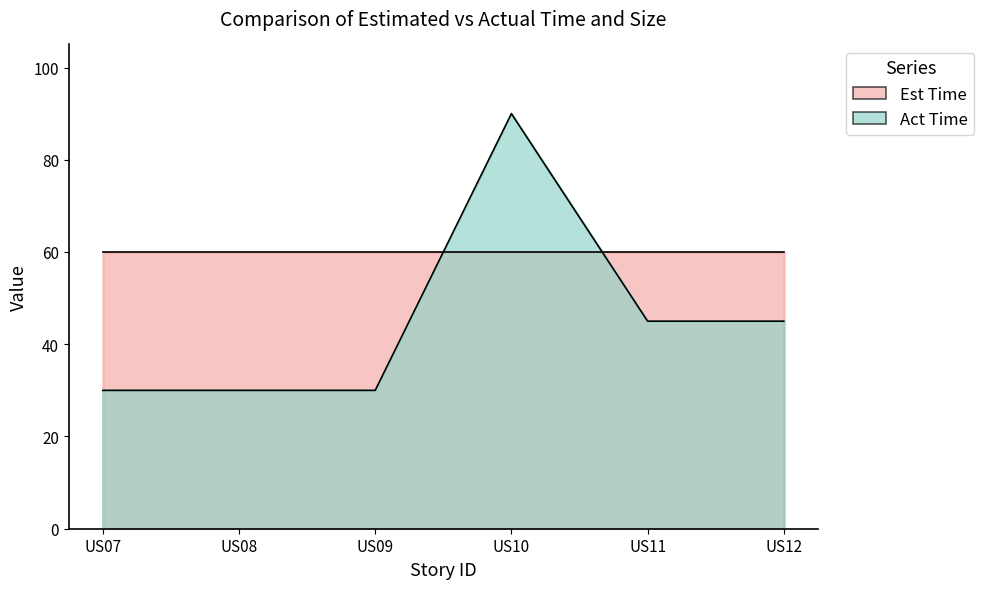

True or false: Est Size and Act Size cross at least once.

False